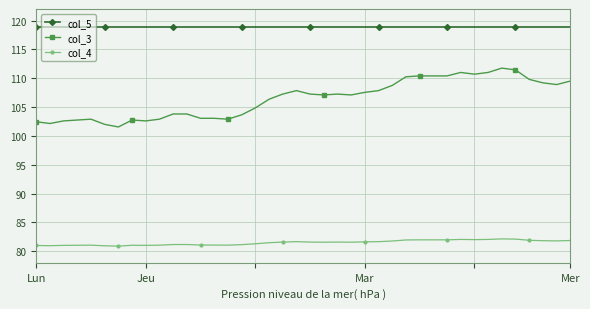

How many series are shown in this chart?

3